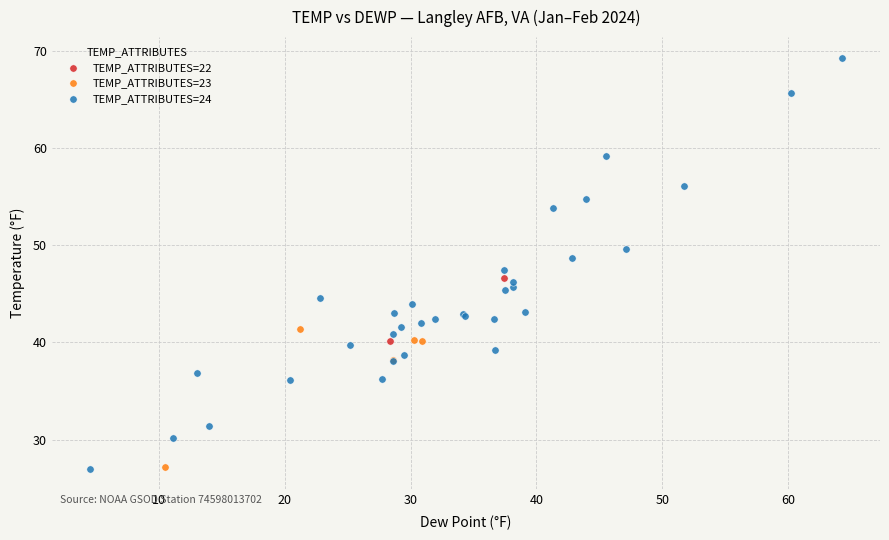

What are all the series names shown in the legend?

TEMP_ATTRIBUTES=22, TEMP_ATTRIBUTES=23, TEMP_ATTRIBUTES=24